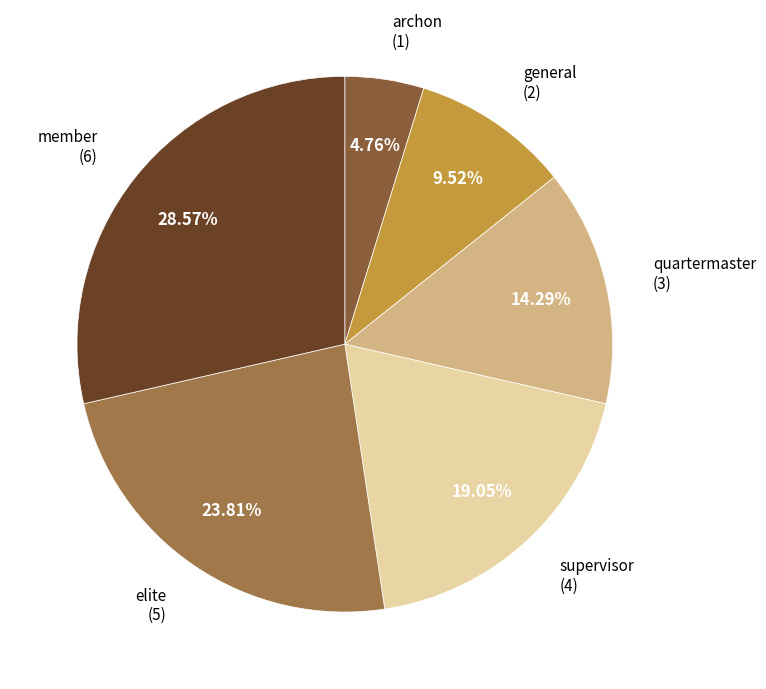

How many segments does this pie chart have?

6